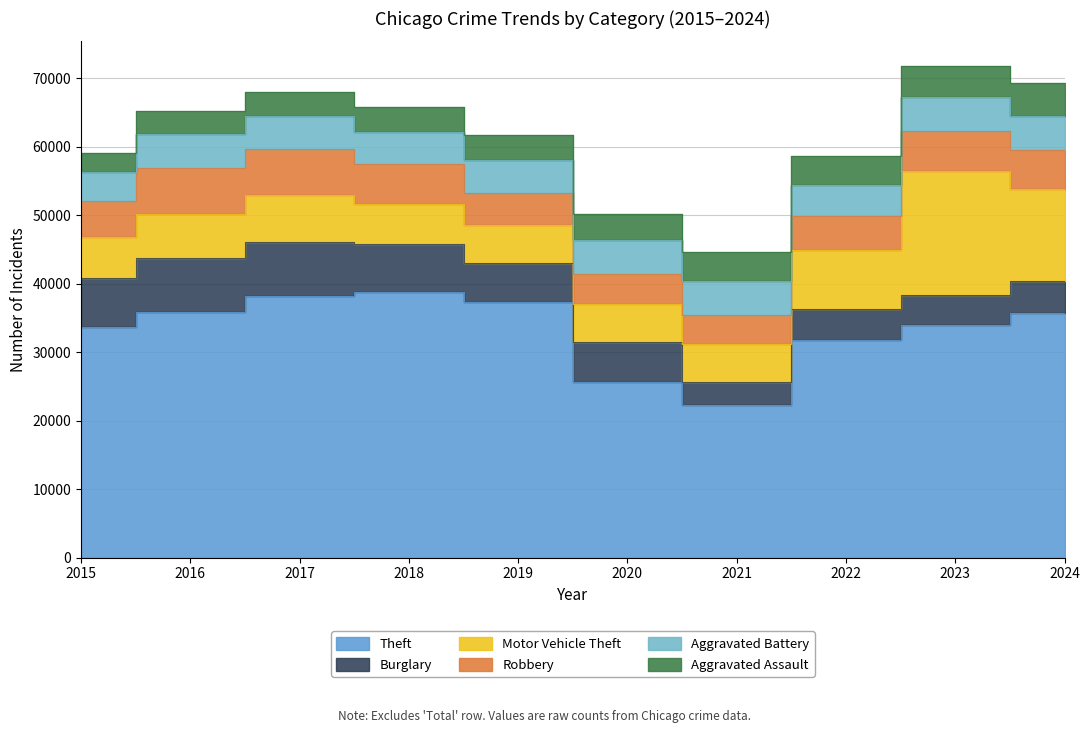

Between 2017 and 2024, which is larger?

2017